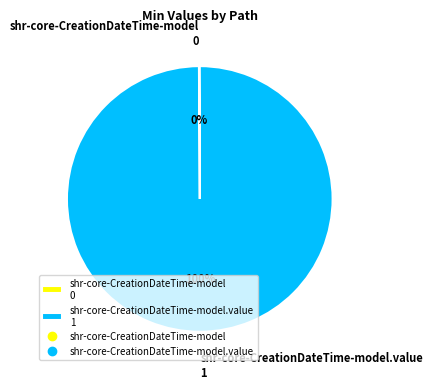

Is there a majority slice in this chart?

Yes